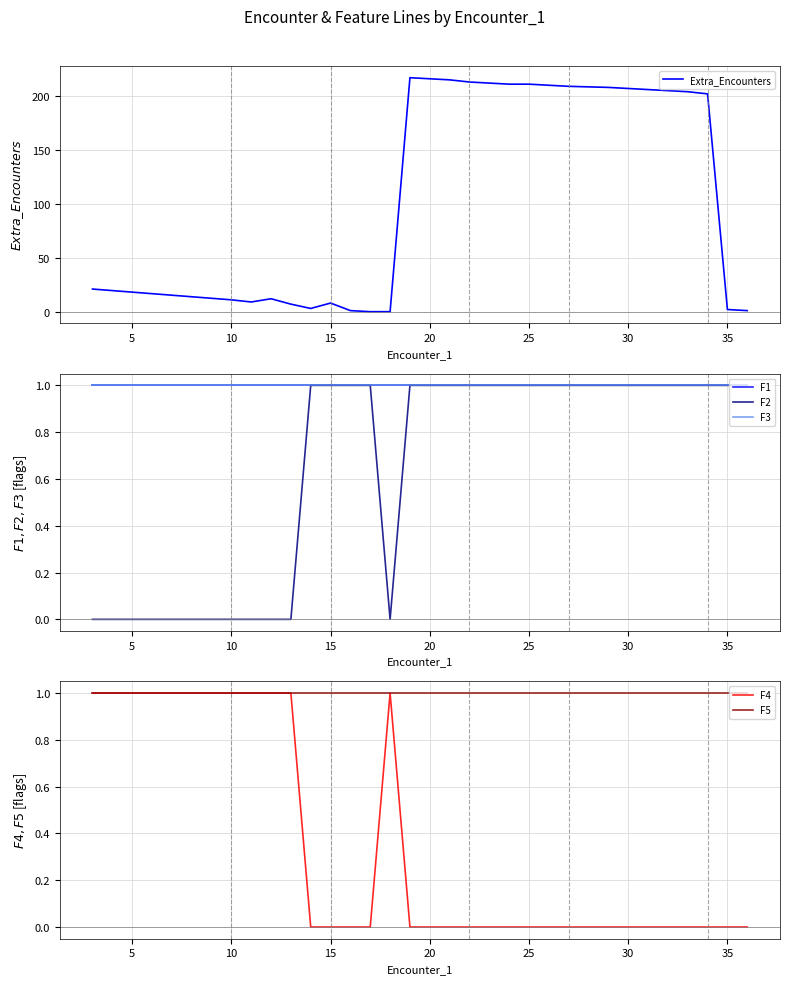

Is it true that F4 equals 0 at 35?

True